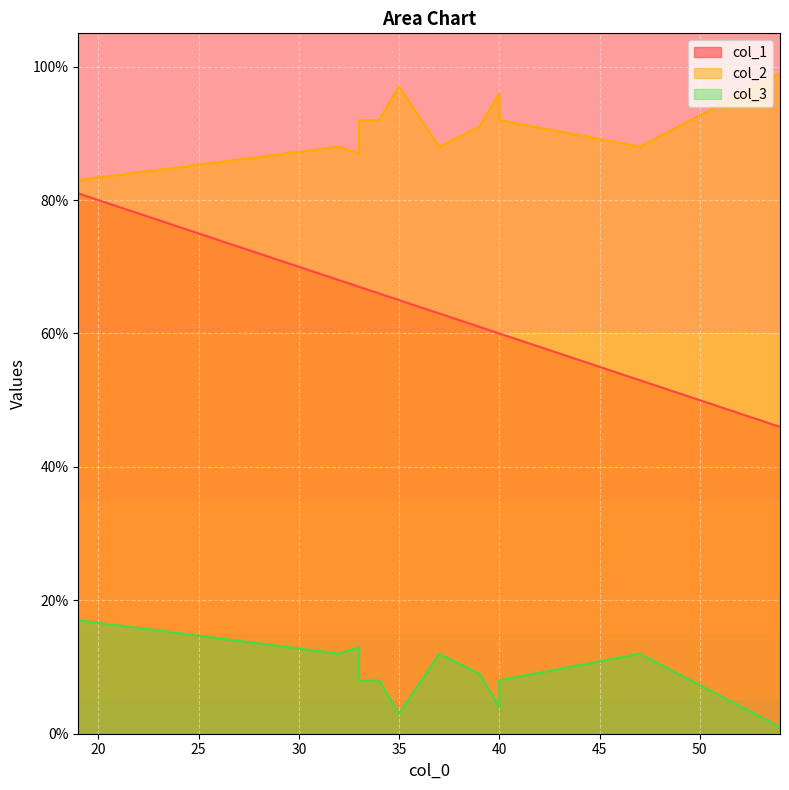

What are all the series names shown in the legend?

col_1, col_2, col_3